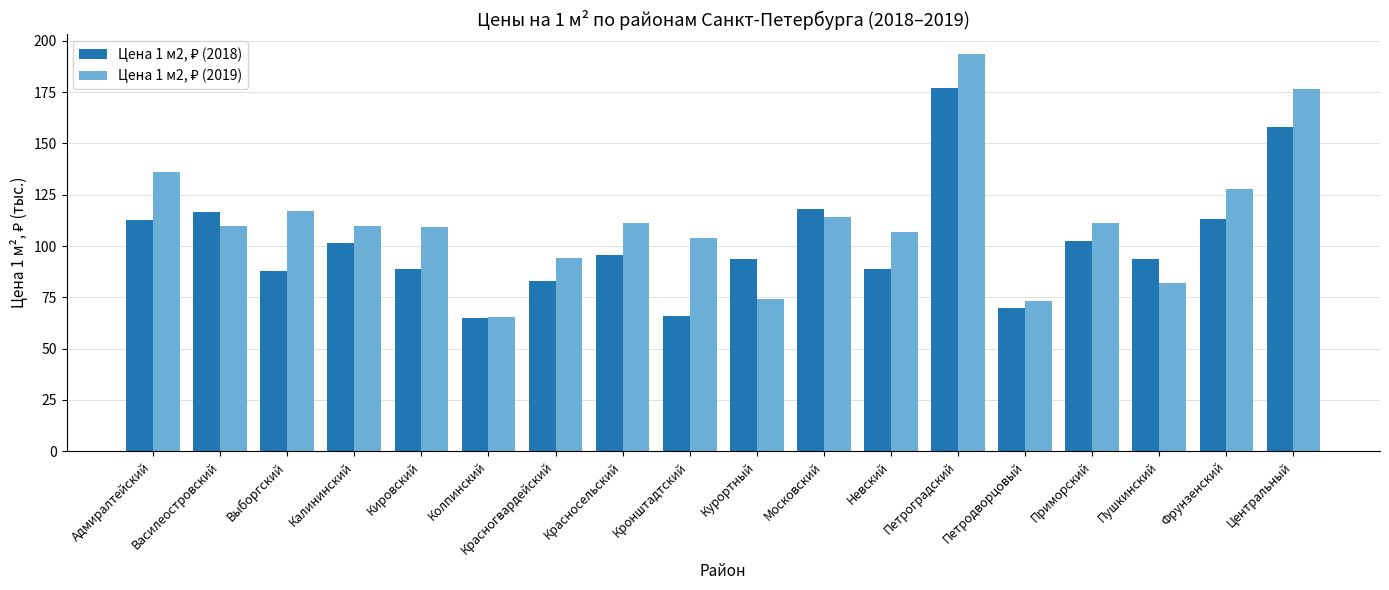

What is the spread (max minus min) of values at Невский?

18.1